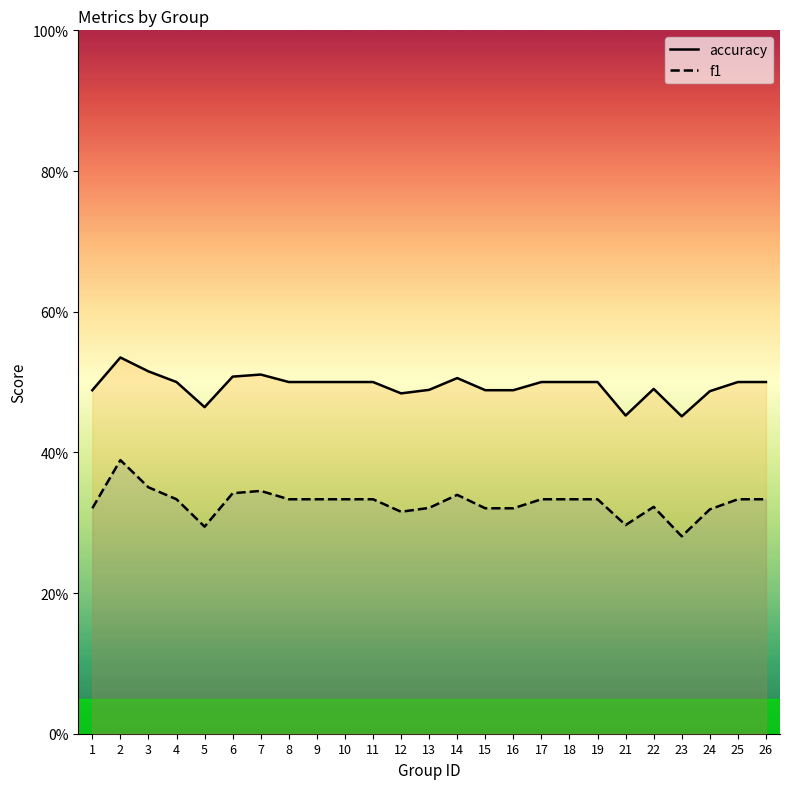

The f1 series shows 0.5 at 12. True or false?

False